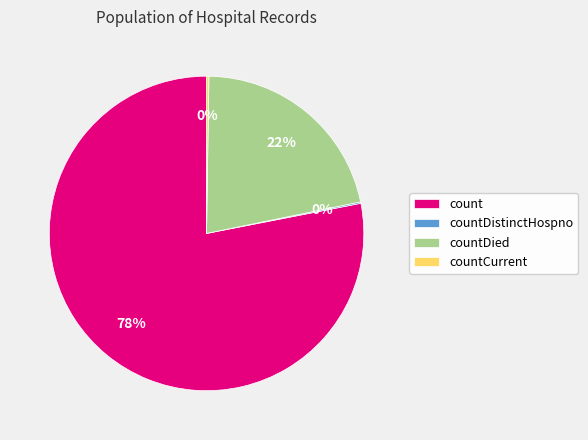

Which slice is the largest?

count